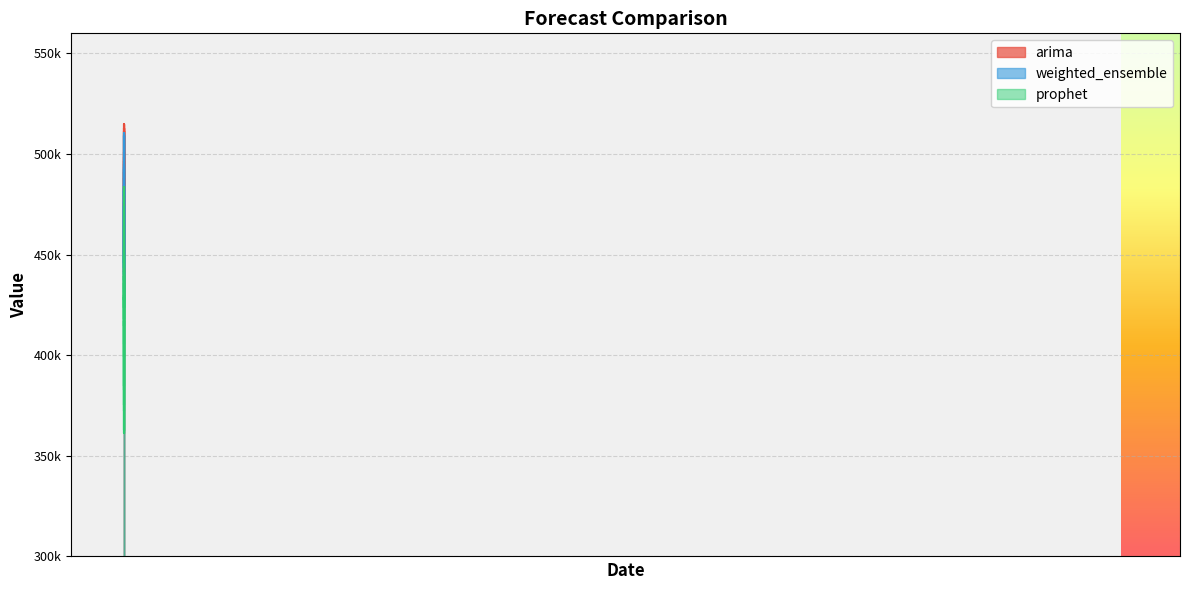

What is the difference between the highest and lowest values at 2023-09-01?

70970.6